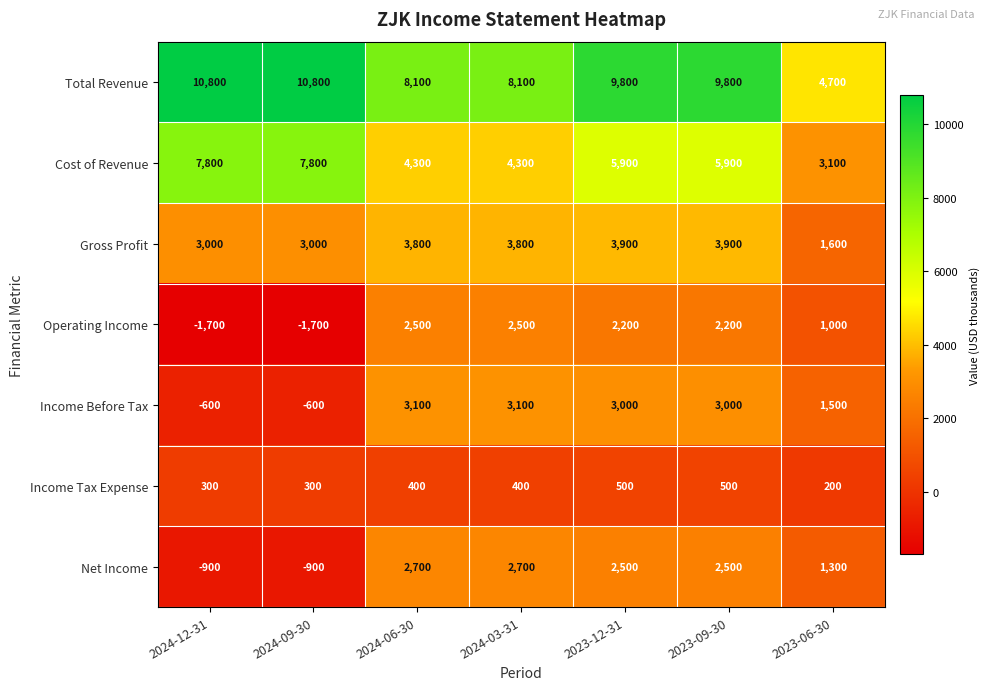

What is the average value of the Cost of Revenue series?

5586